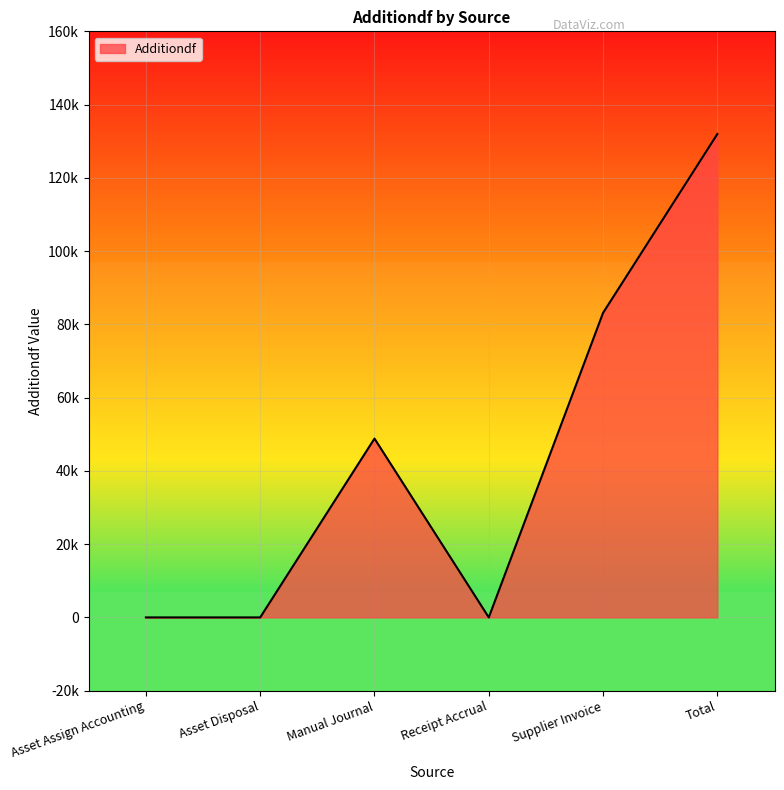

Does the chart display data point markers on the line(s)?

No